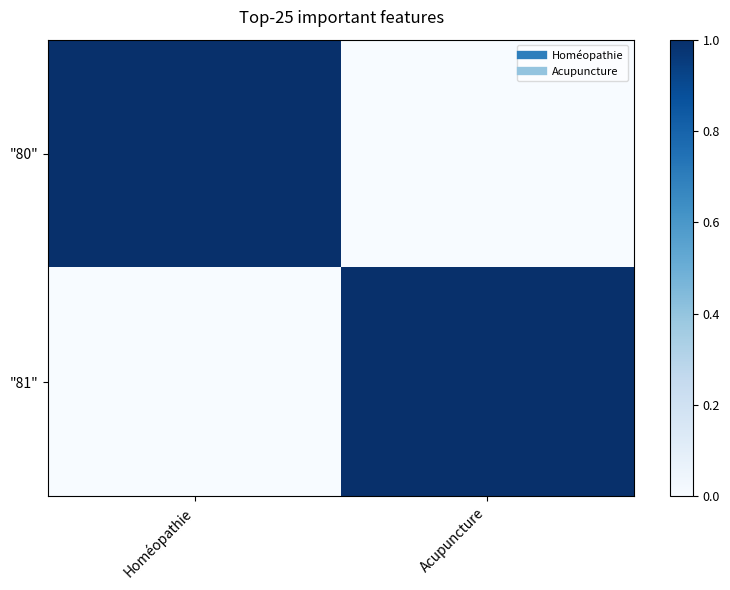

How many series are shown in this chart?

2